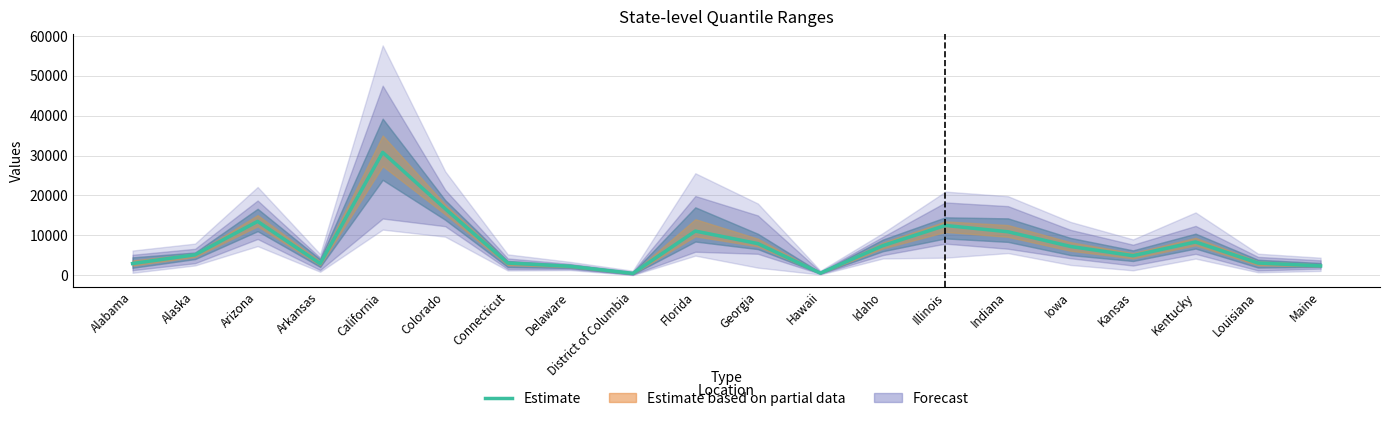

Where is the first local minimum?

Arkansas